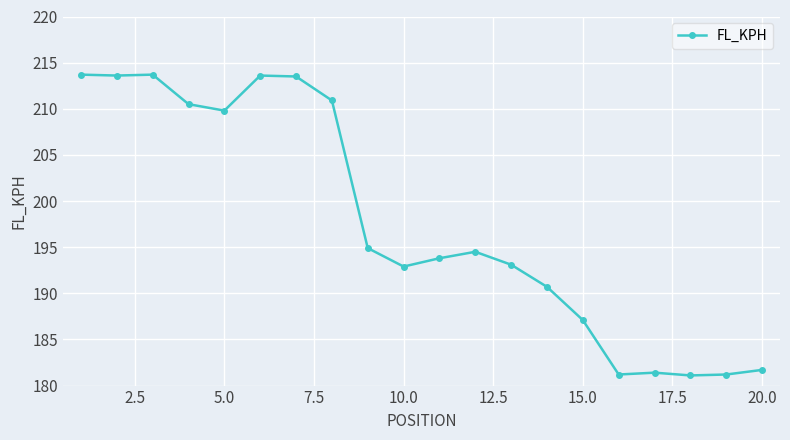

True or false: the data has more than 2 interior local peaks.

True